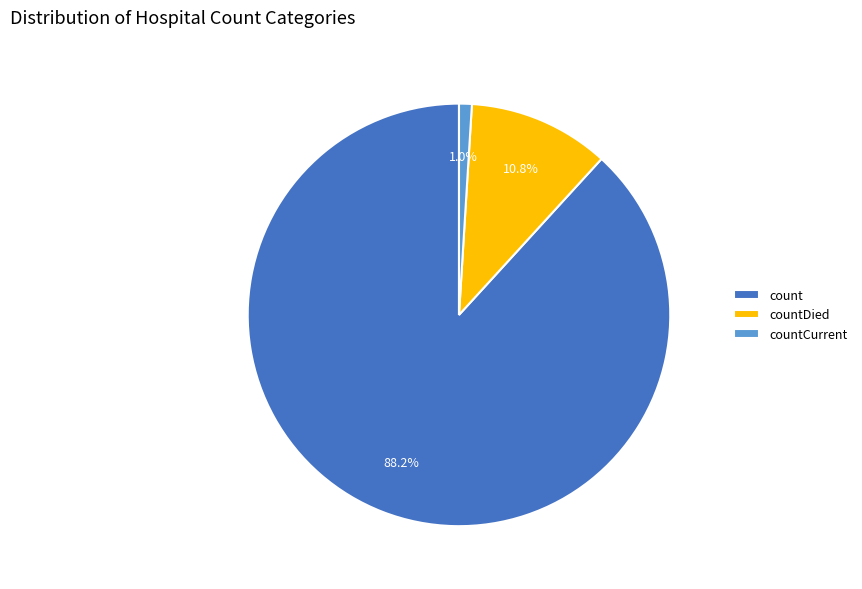

To the nearest percent, what percentage of the pie is count?

88%